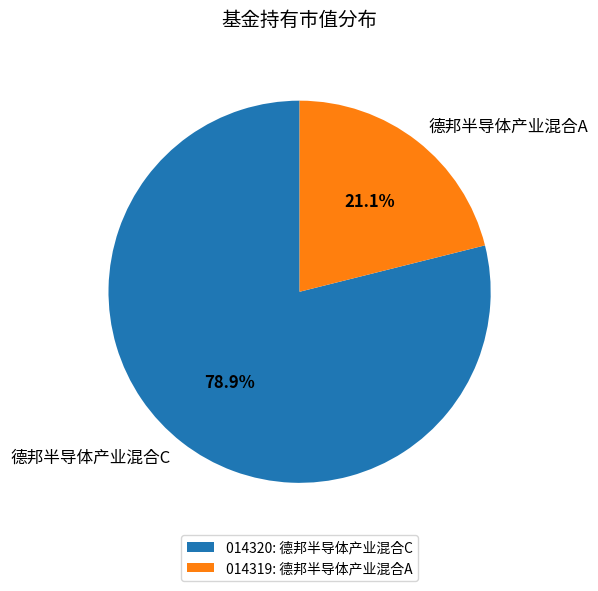

Rank the categories by value from highest to lowest.

德邦半导体产业混合C, 德邦半导体产业混合A